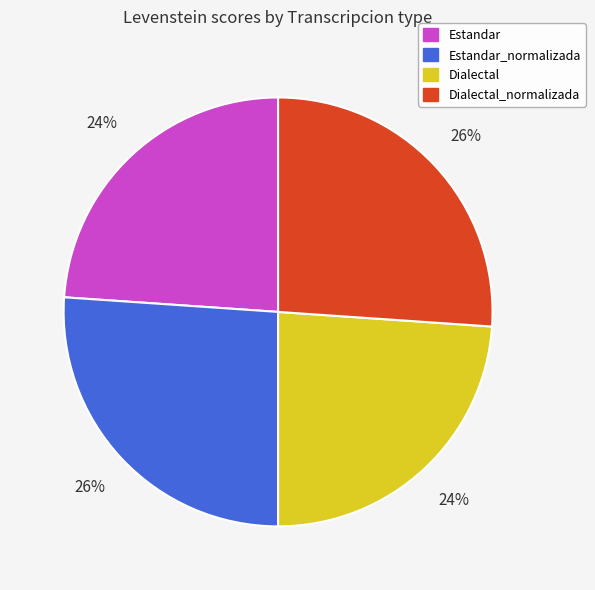

To the nearest percent, what is the average slice percentage?

25%